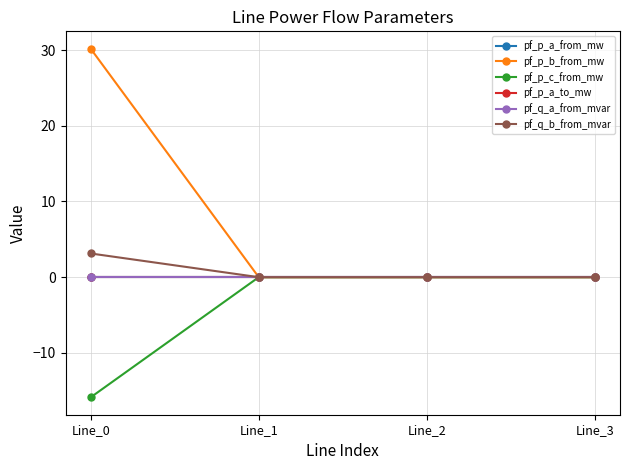

Is this an area chart (filled region under the line)?

No